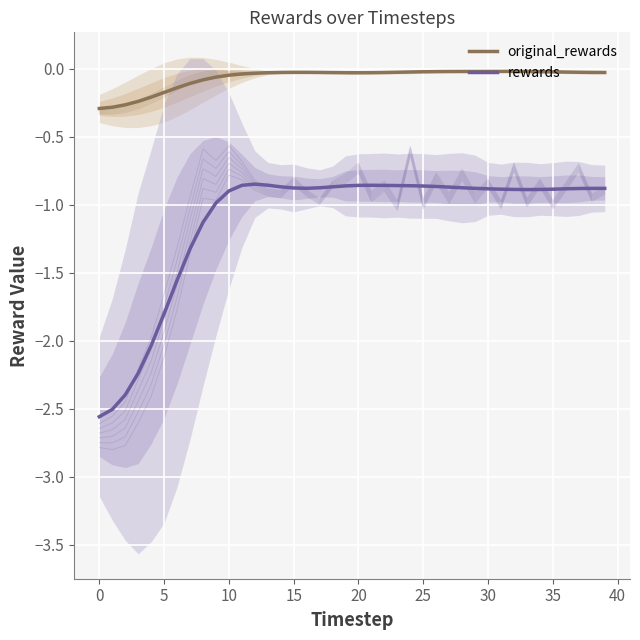

The original_rewards series shows -0.0 at 13. True or false?

False